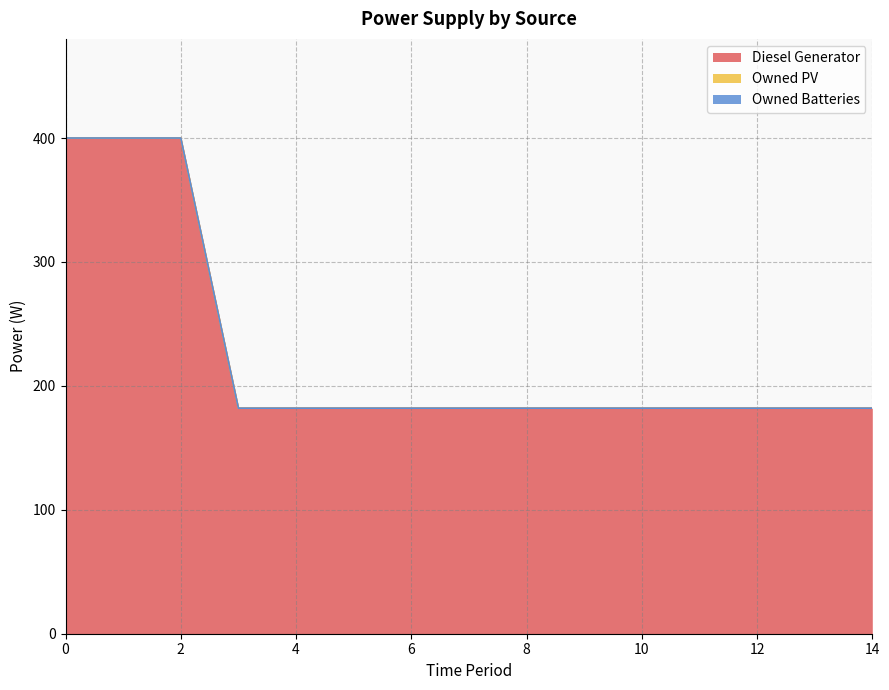

What is the spread (max minus min) of values at 12?

182